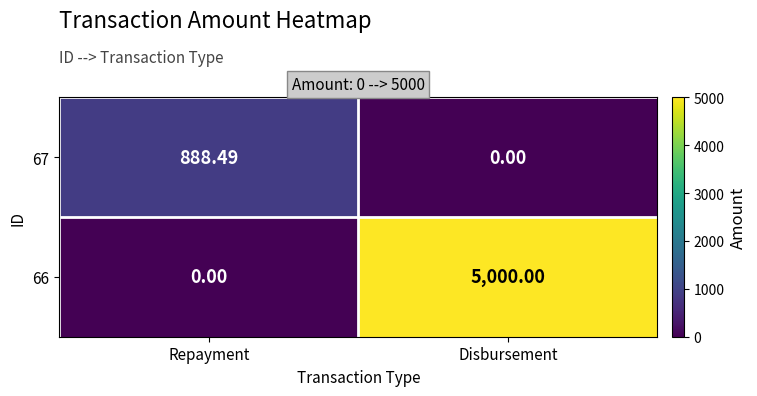

What is the spread (max minus min) of values at Disbursement?

5000.0